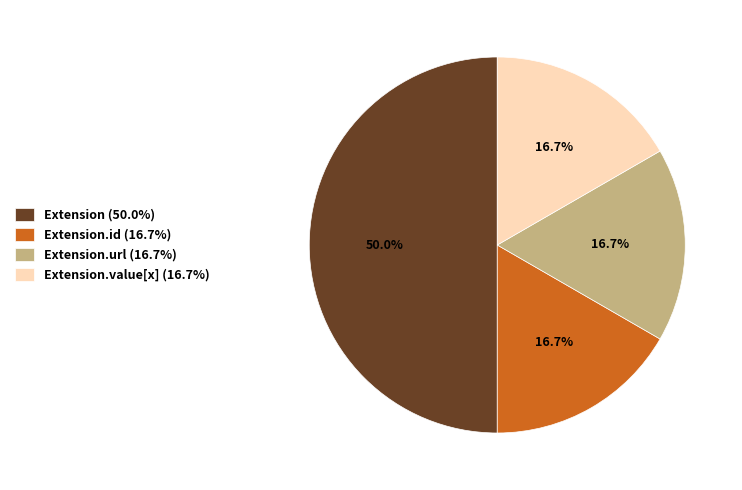

What is the largest slice in the pie chart?

Extension (50.0%)